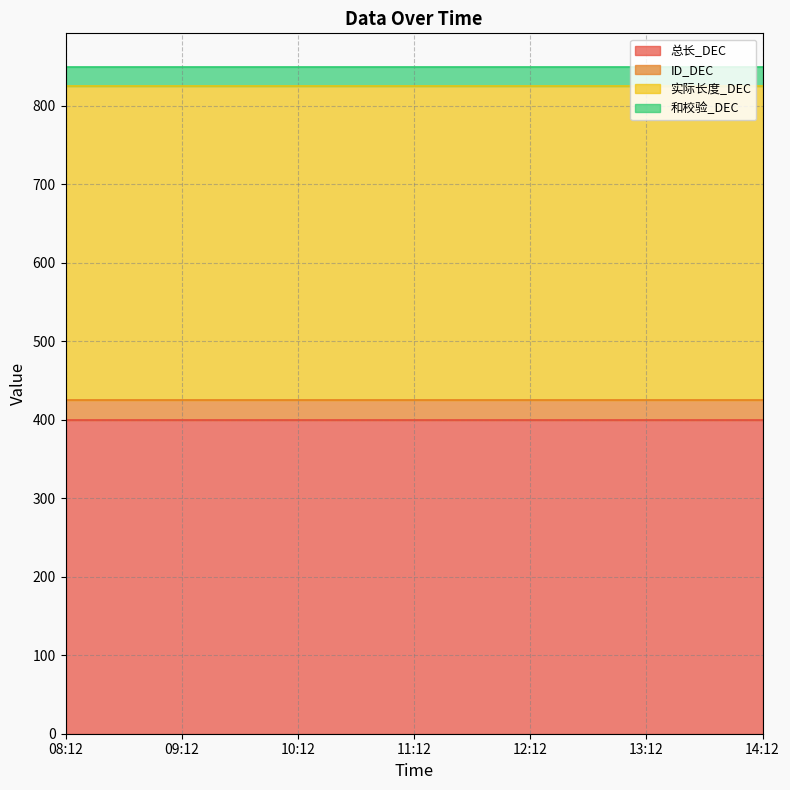

List the series in order of their peak value, highest first.

总长_DEC, 实际长度_DEC, ID_DEC, 和校验_DEC